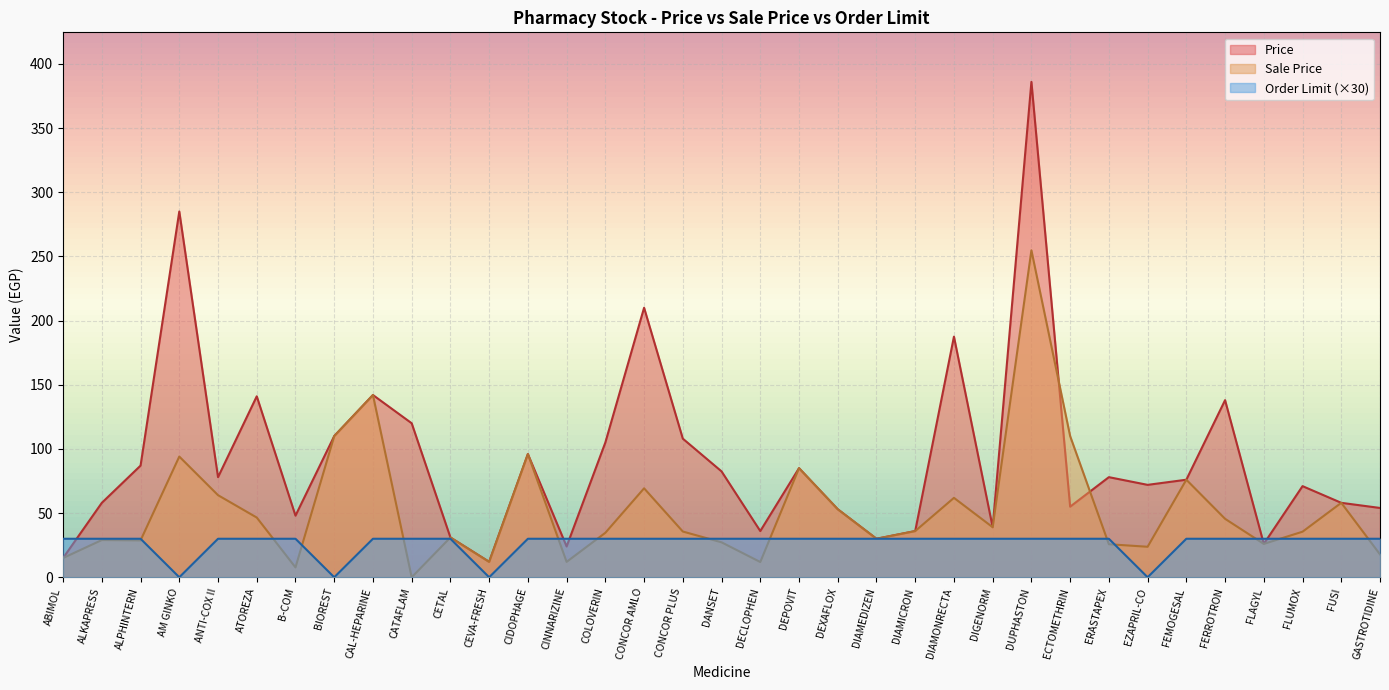

After their last crossing, which series has the higher values: Price or Order Limit?

Price